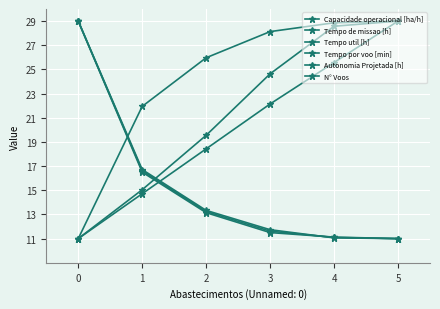

How many data points in Tempo de missao [h] are above 13?

3